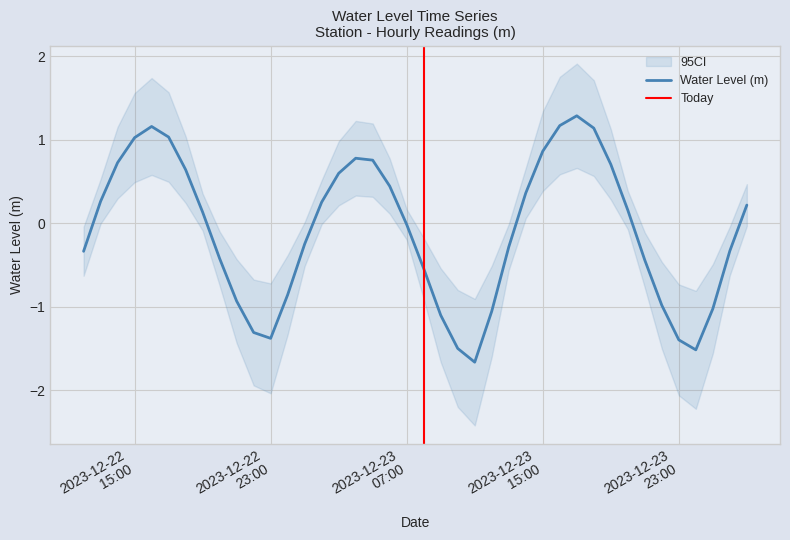

Reading left to right, list all the values displayed in this chart.

-0.3	0.3	0.7	1.0	1.2	1.0	0.6	0.1	-0.4	-0.9	-1.3	-1.4	-0.9	-0.3	0.3	0.6	0.8	0.8	0.4	-0.0	-0.5	-1.1	-1.5	-1.7	-1.1	-0.3	0.4	0.9	1.2	1.3	1.1	0.7	0.2	-0.4	-1.0	-1.4	-1.5	-1.0	-0.3	0.2